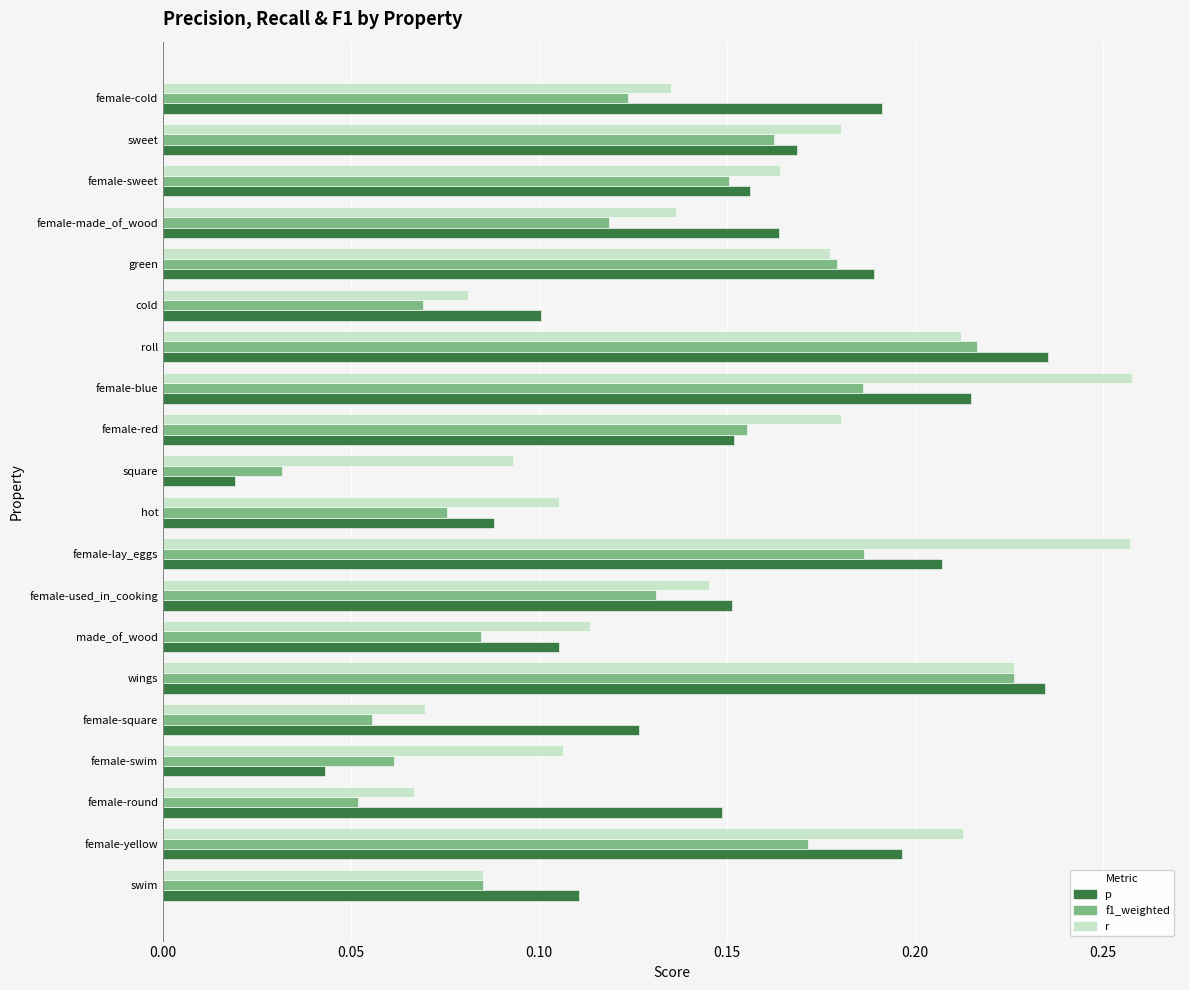

How many distinct data groups are displayed?

3